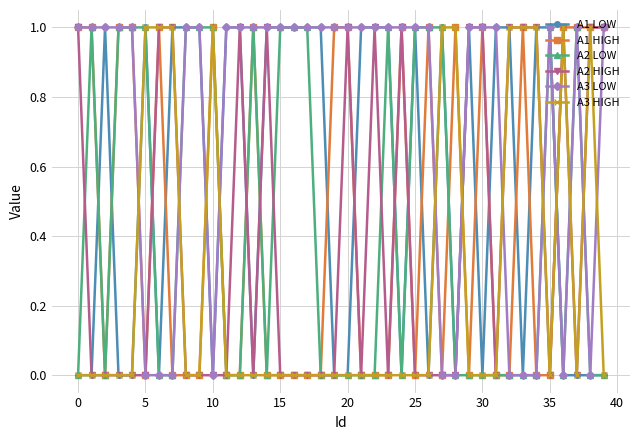

How many intersections are there between A3 HIGH and A3 LOW?

12